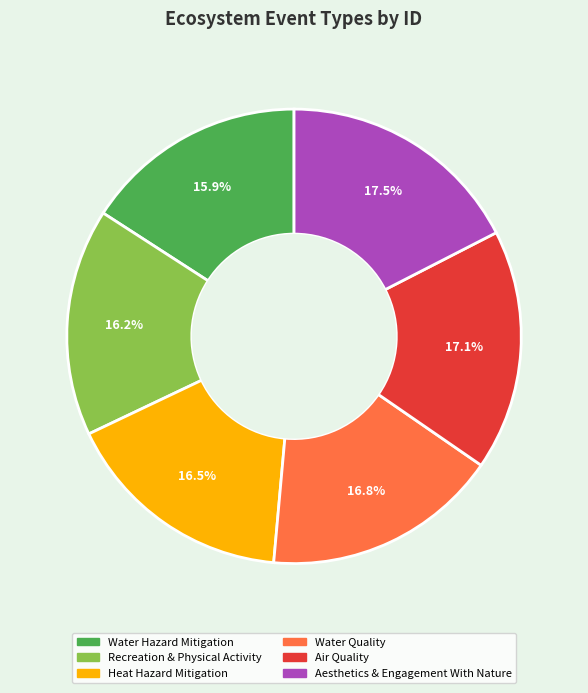

Does Air Quality account for over 50% of the chart?

No